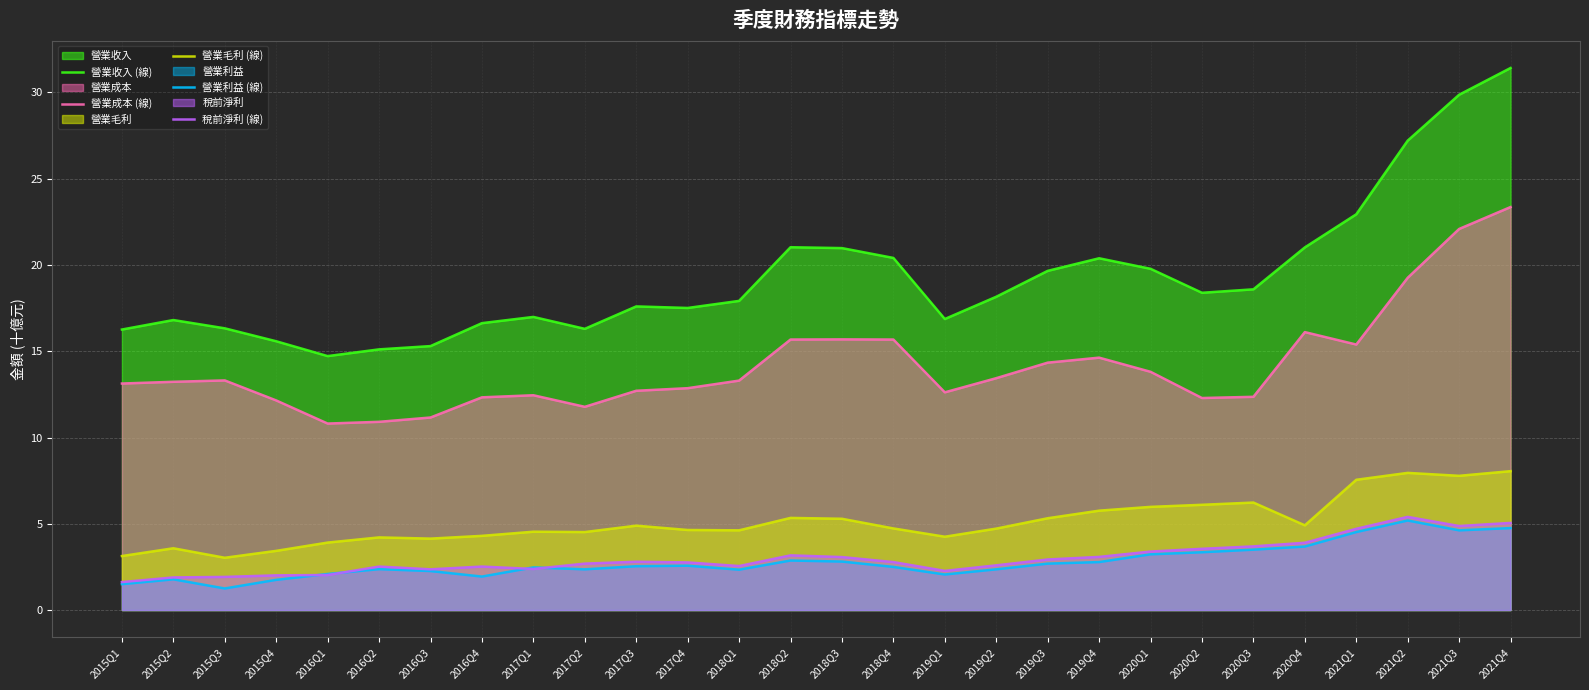

What is the difference between the highest and lowest values at 2021Q2?

22.0